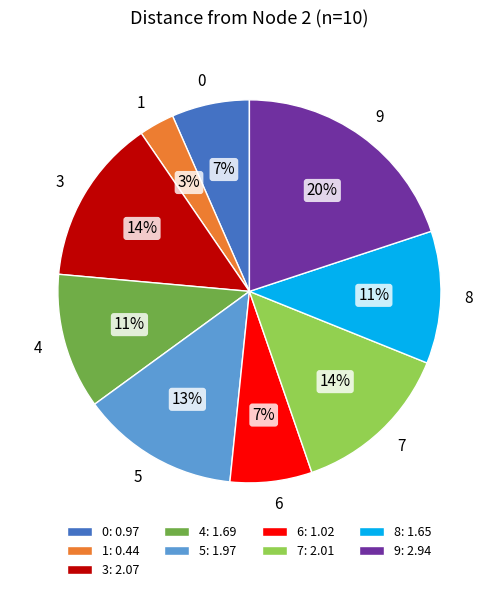

To the nearest percent, what percentage of the pie is 9?

20%